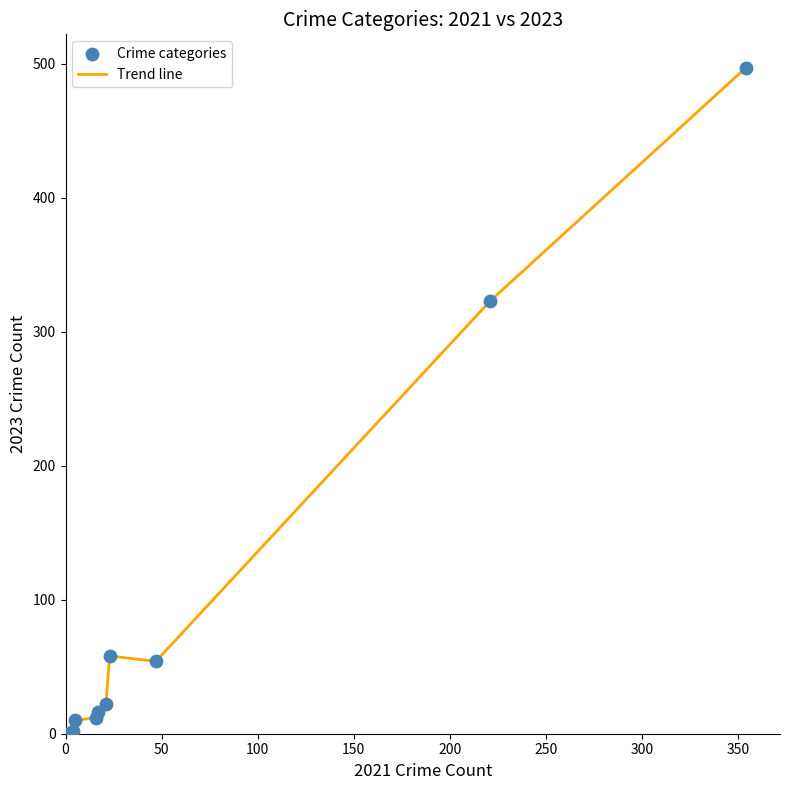

What is the maximum value shown in the chart?

497